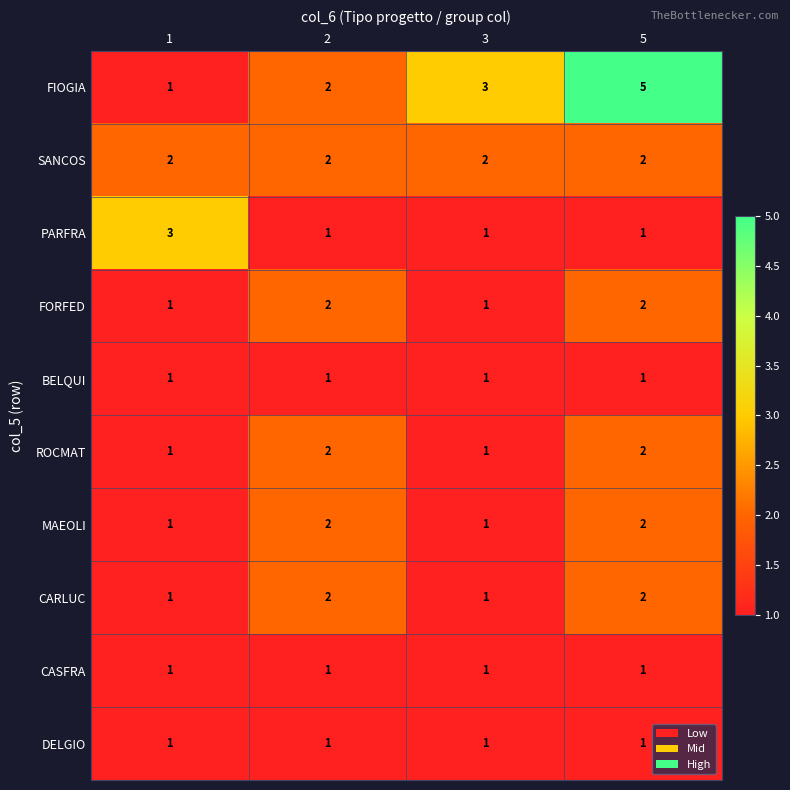

What is the spread (max minus min) of values at 2?

1